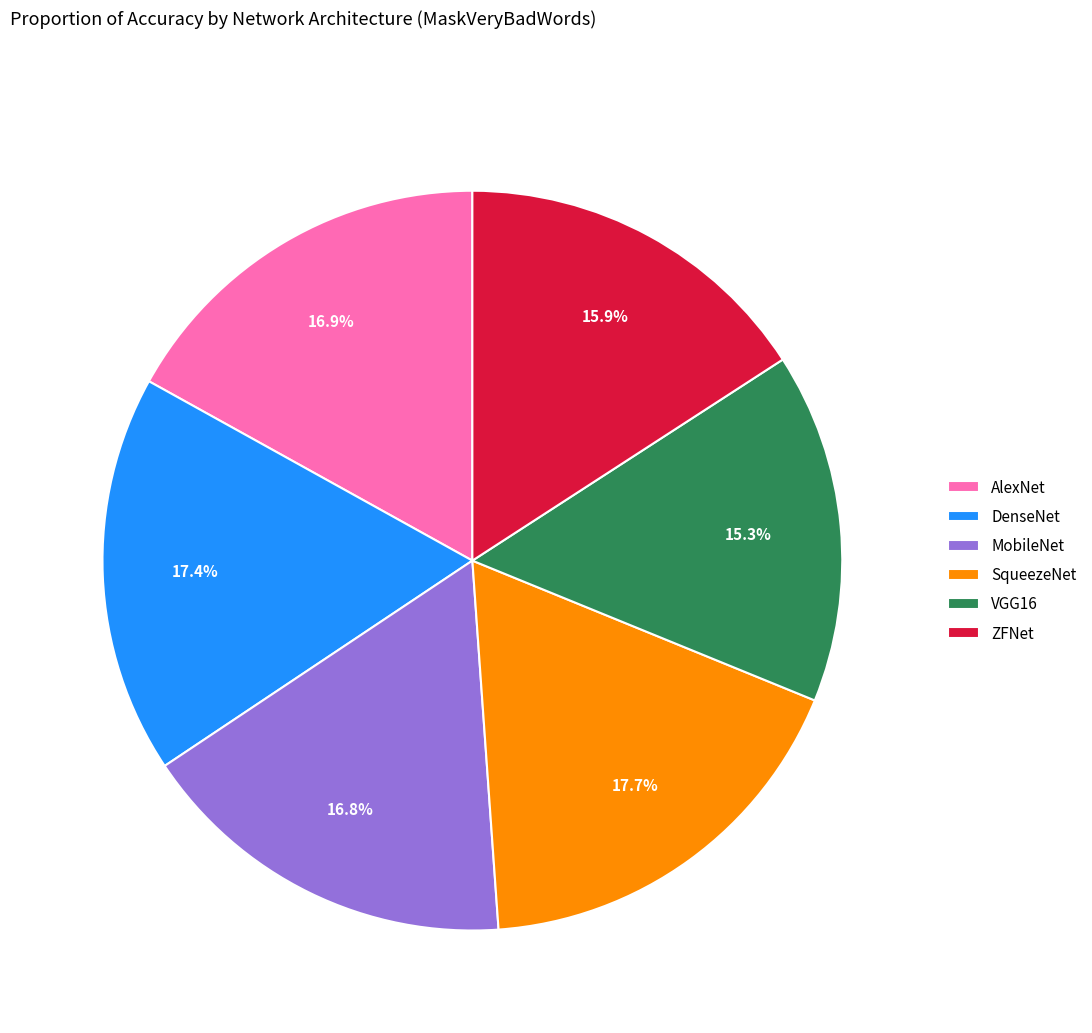

To the nearest percent, what percentage of the pie is VGG16?

15%